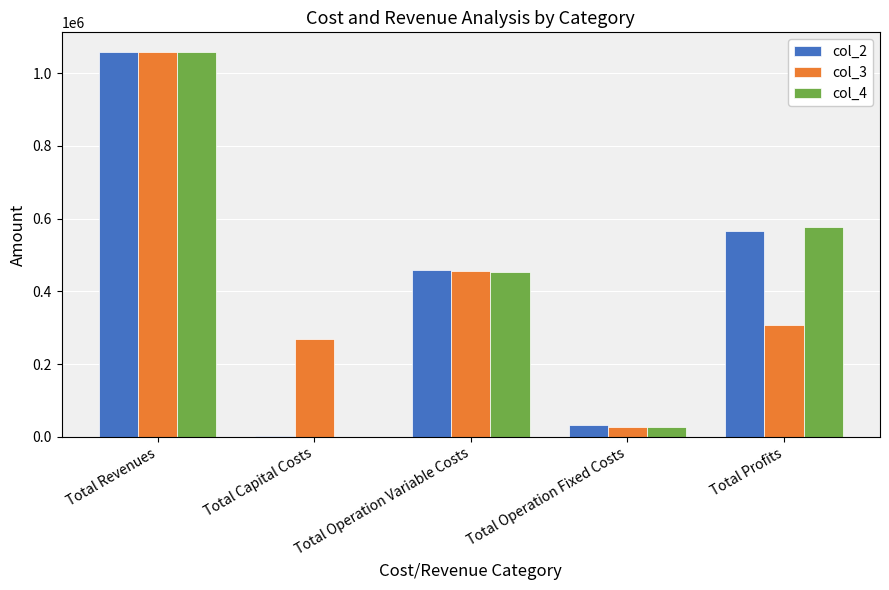

At which label is col_3 closest to 543619?

Total Operation Variable Costs